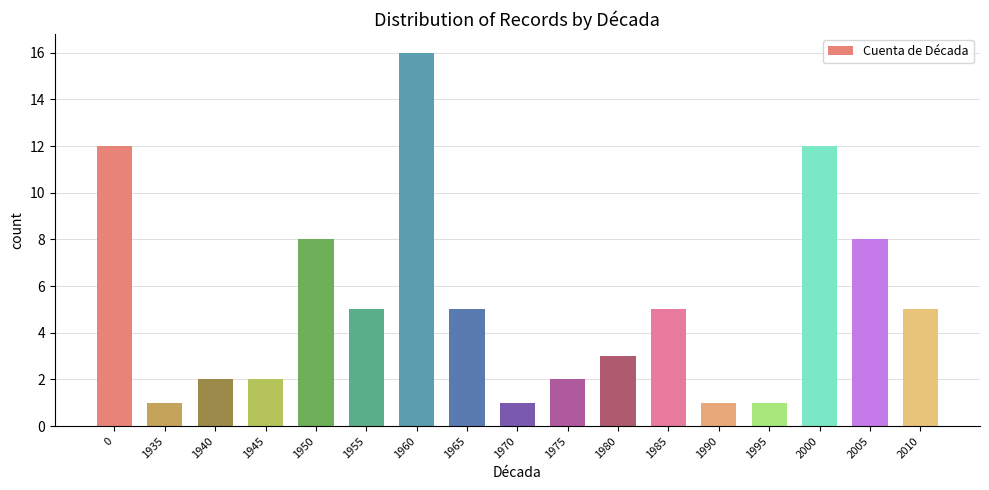

Reading right to left, what are all the values shown in this chart?

2010=5	2005=8	2000=12	1995=1	1990=1	1985=5	1980=3	1975=2	1970=1	1965=5	1960=16	1955=5	1950=8	1945=2	1940=2	1935=1	0=12